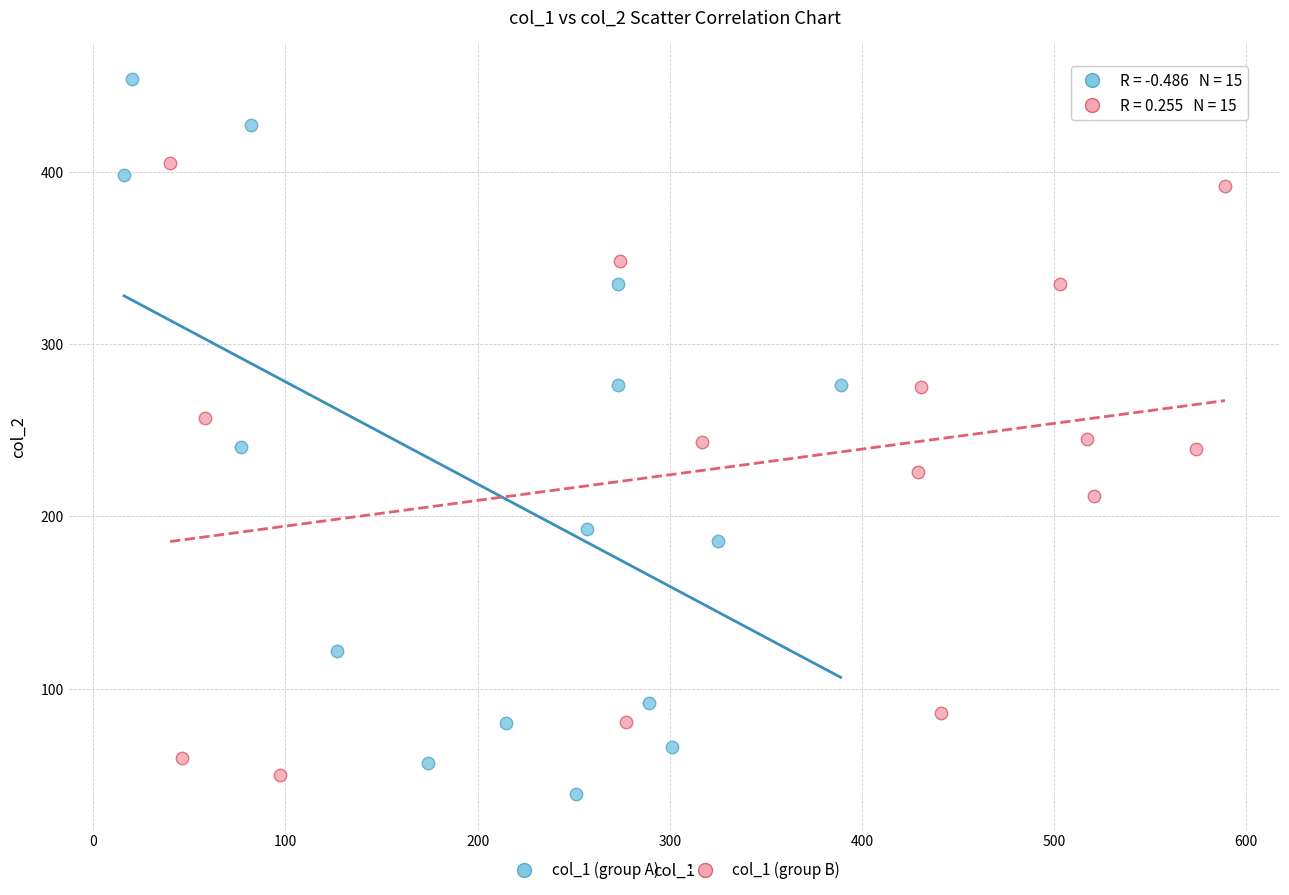

Which series has the widest spread of Y values?

col_1 (group A)